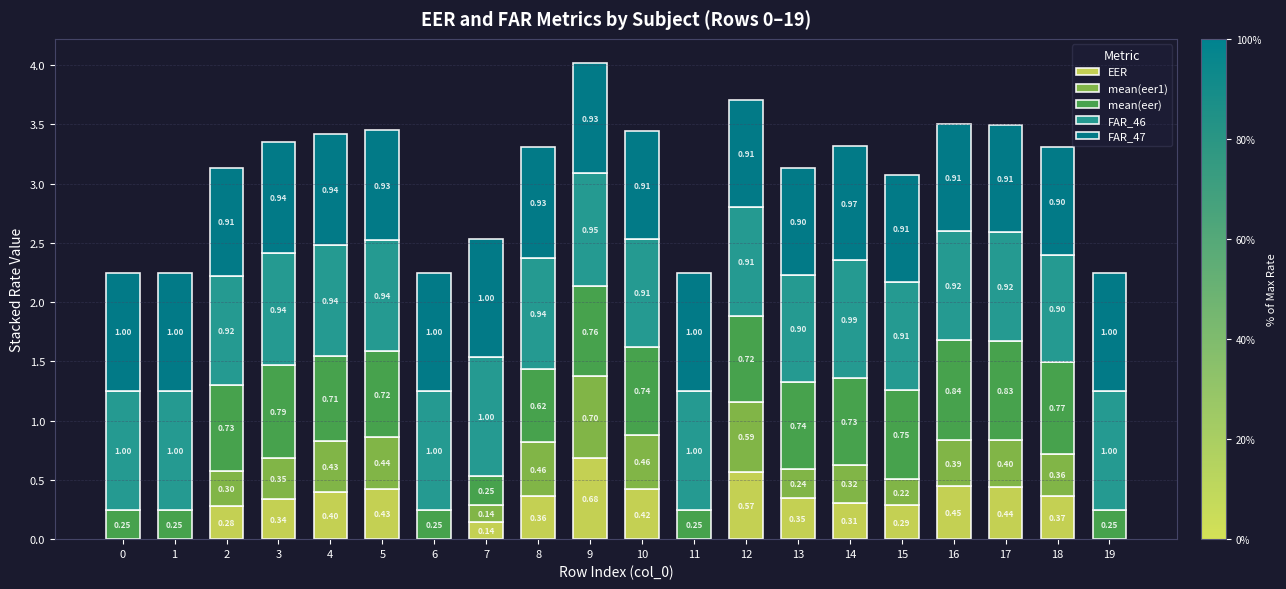

What are all the series names shown in the legend?

EER, mean(eer1), mean(eer), FAR_46, FAR_47